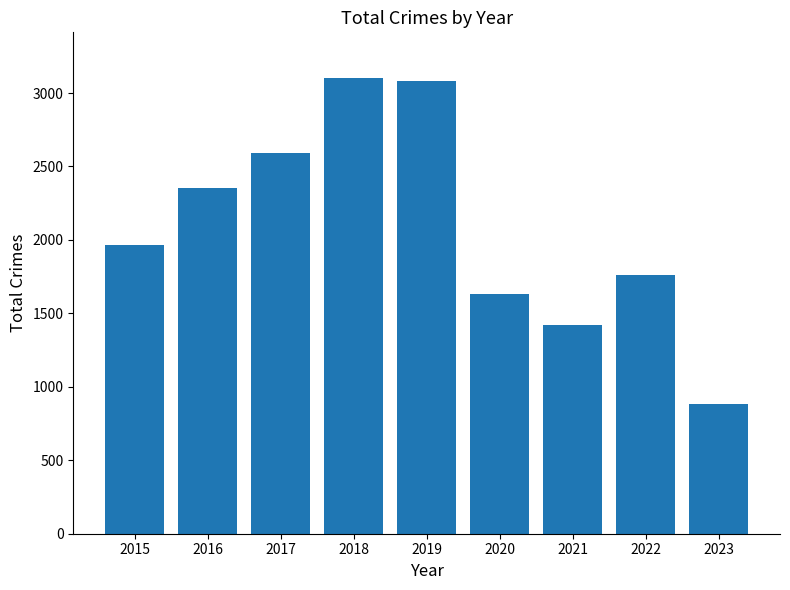

Reading left to right, list all the values displayed in this chart.

1968	2352	2592	3103	3080	1634	1422	1760	885